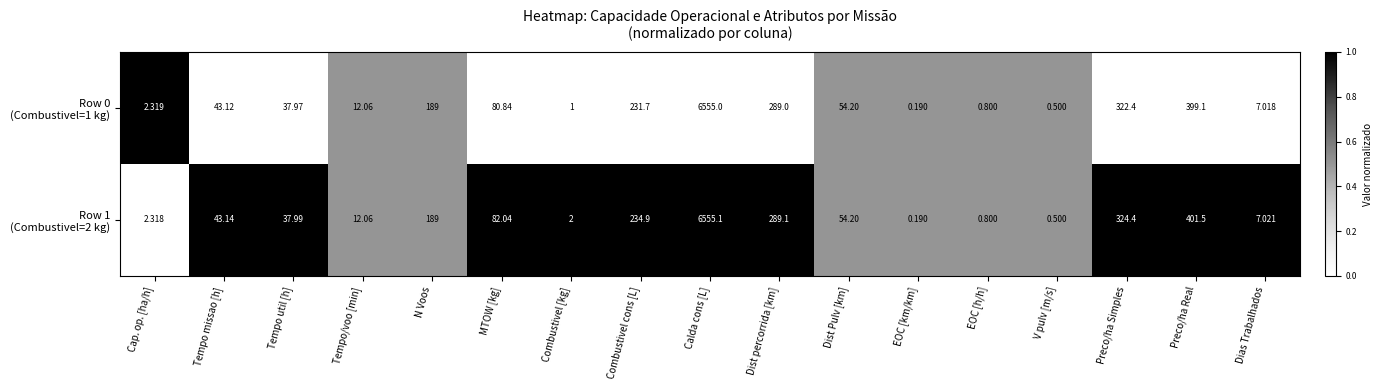

Which label corresponds to the largest value in the chart?

Calda cons [L]